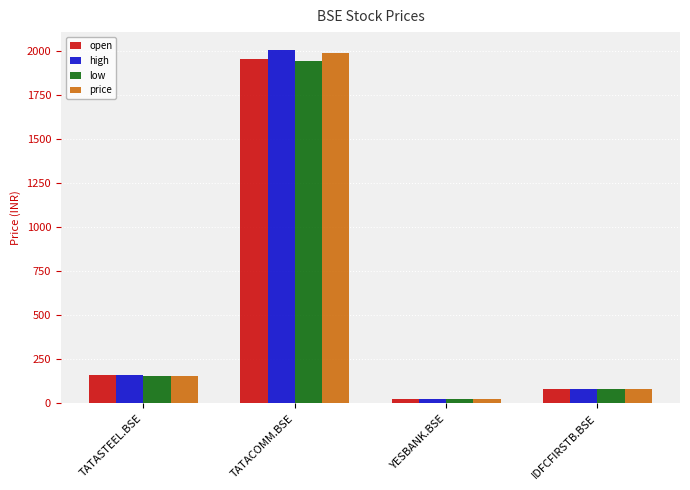

At which category is the sum across all series the highest?

TATACOMM.BSE